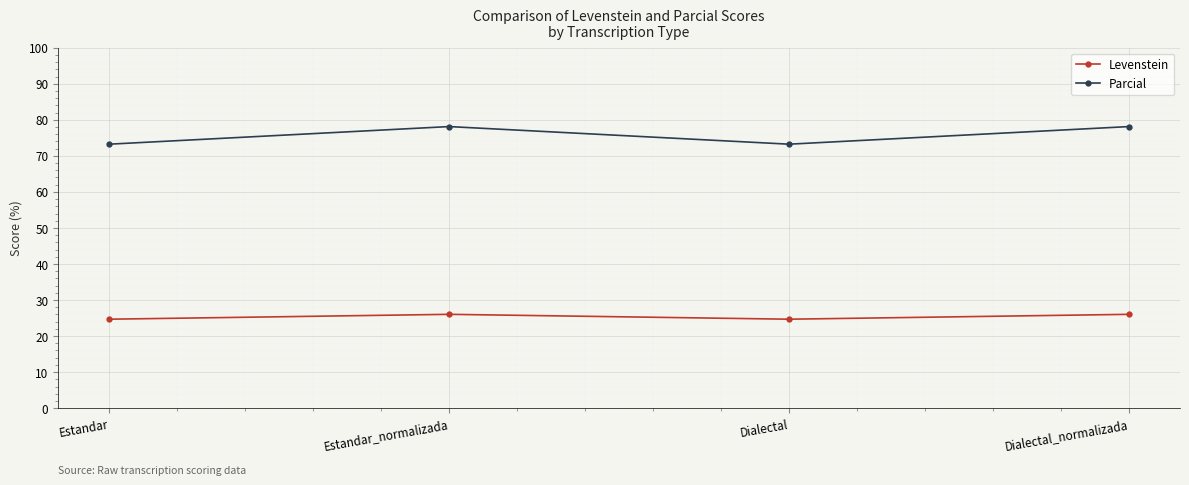

Is it true that Levenstein equals 5.7 at Estandar_normalizada?

False